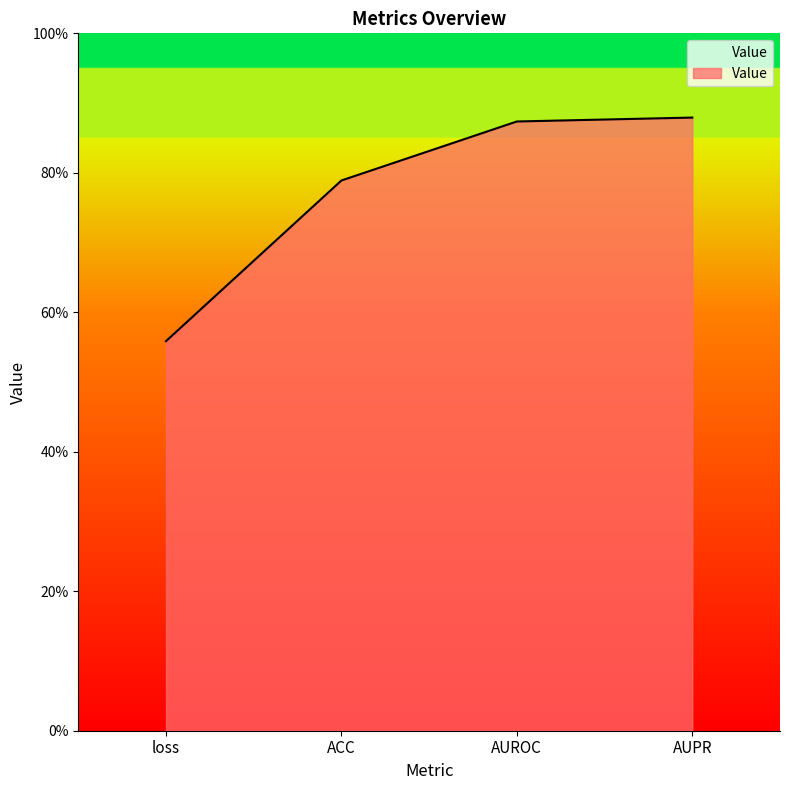

True or false: the data shows 0.9 at AUPR.

True